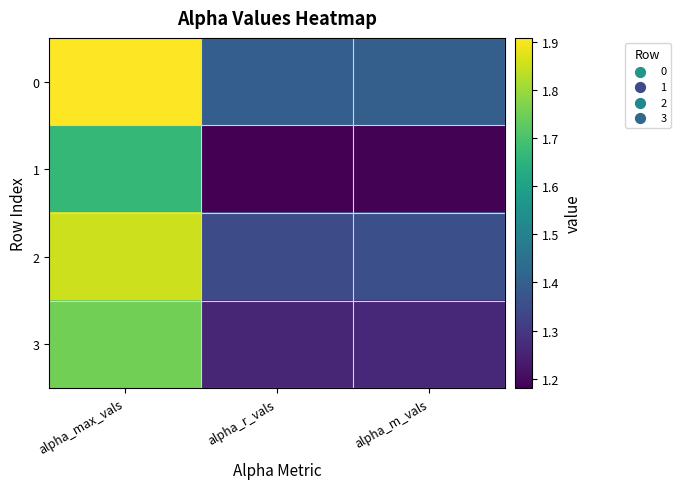

List the series in order of their peak value, highest first.

0, 2, 3, 1